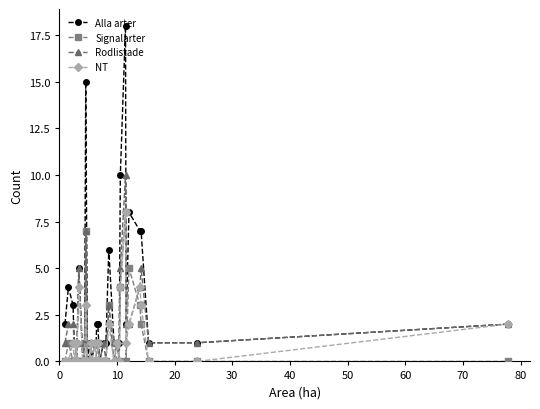

What is the maximum value for Rodlistade?

10